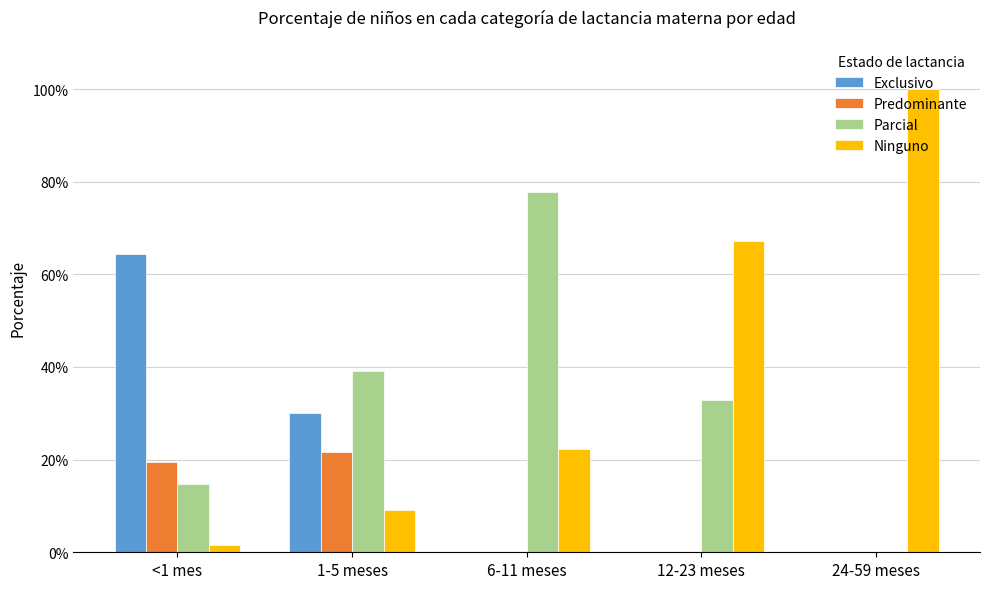

What are all the series names shown in the legend?

Exclusivo, Predominante, Parcial, Ninguno